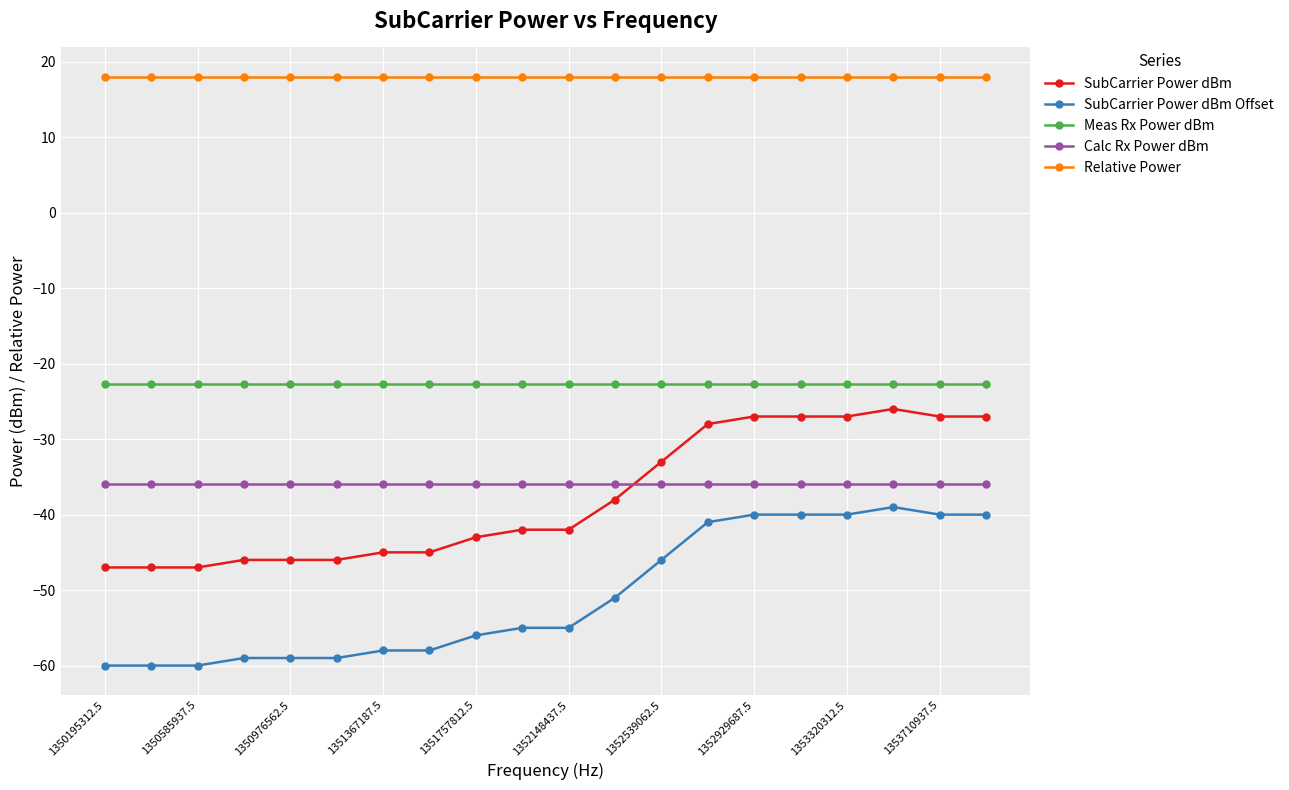

Is this an area chart (filled region under the line)?

No